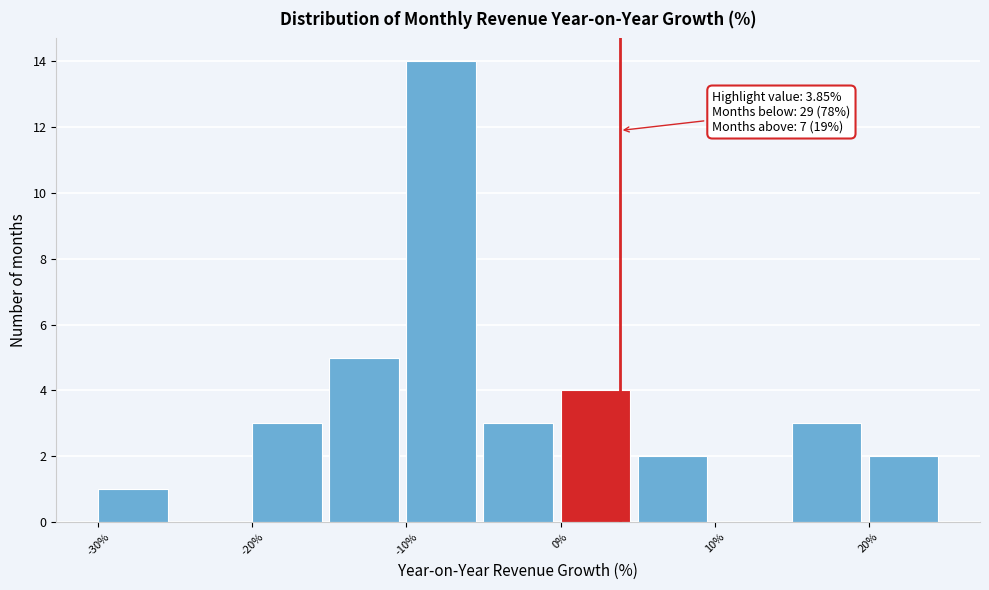

Over which range of the x-axis is the bar tallest?

-10 to -5